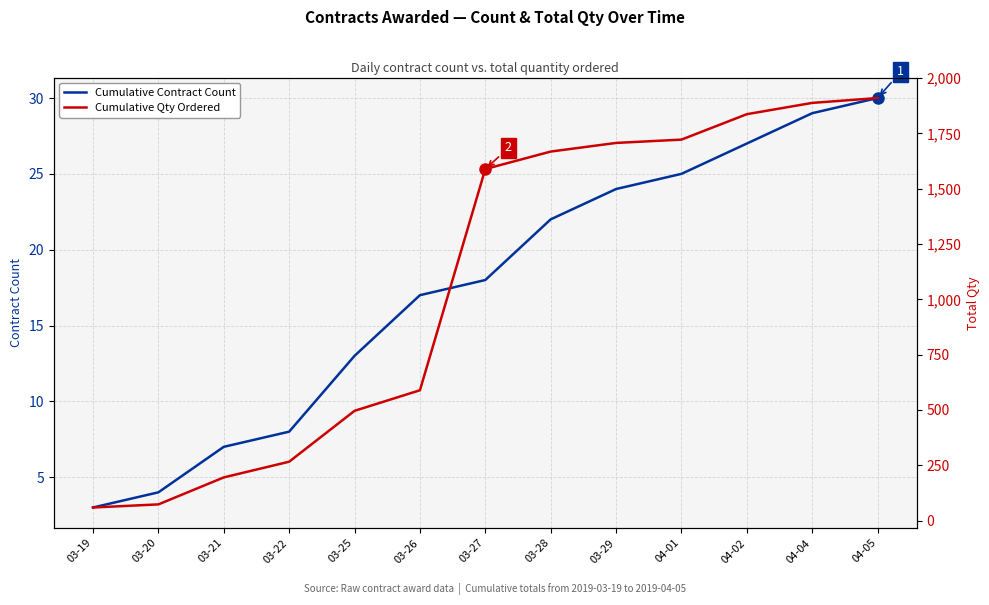

What is the spread (max minus min) of values at 03-21?

188